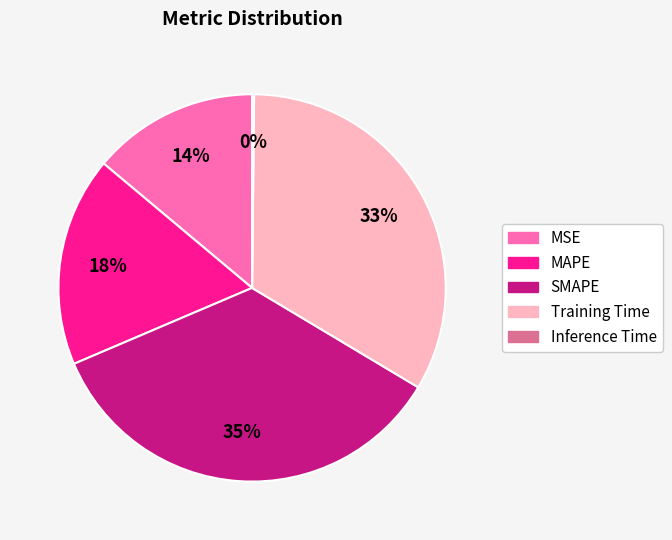

To the nearest percent, what is the difference between the Training Time and SMAPE slice percentages?

2%